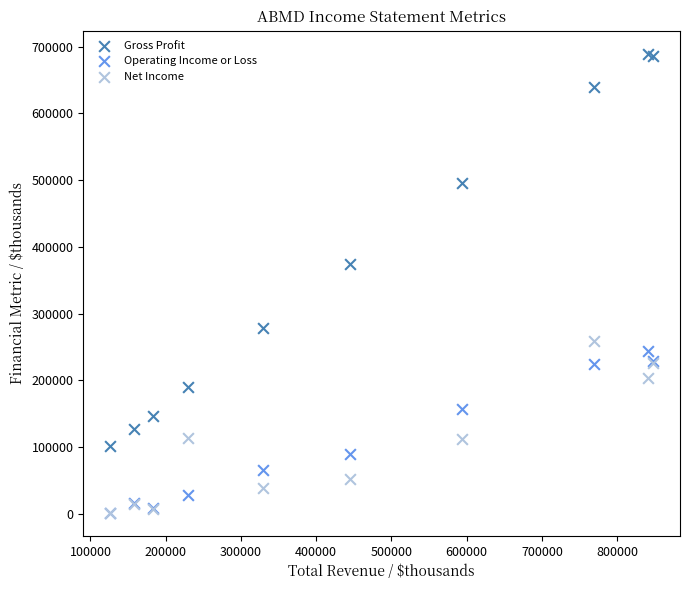

Across all series, what Y value is closest to 345550?

374700